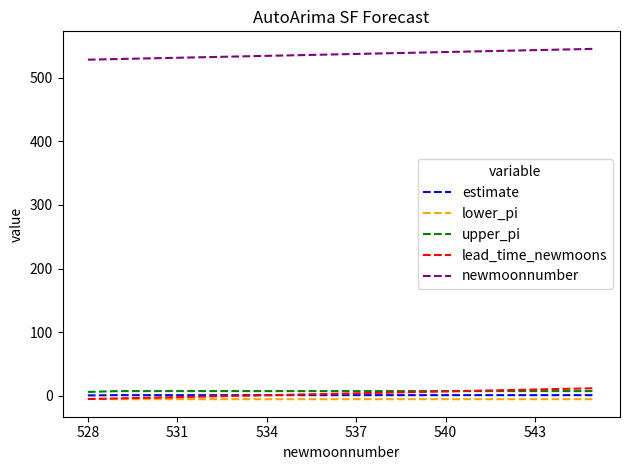

Which series has the largest total across all categories?

newmoonnumber